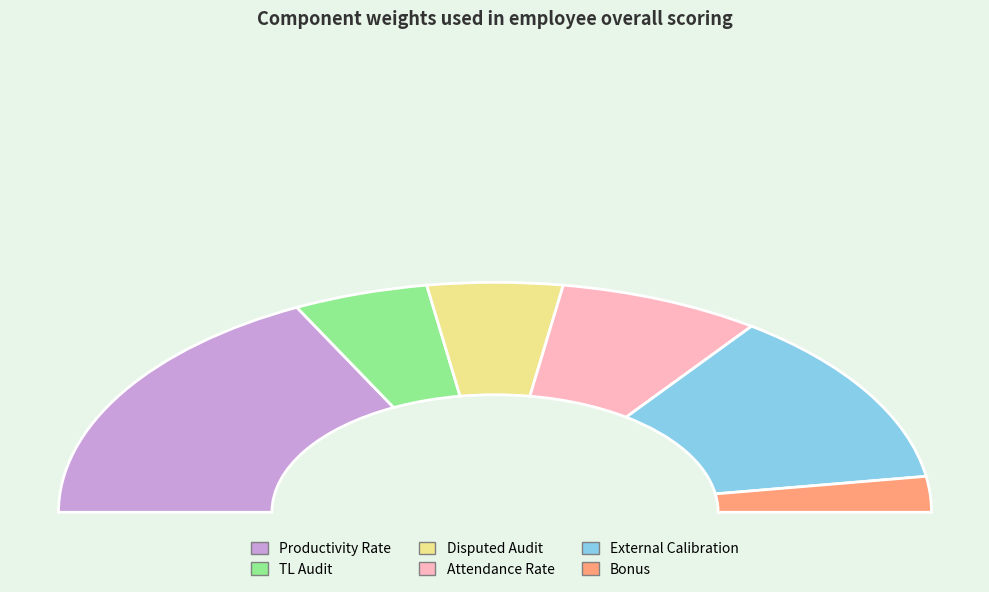

True or false: Disputed Audit accounts for 1% of the total.

False